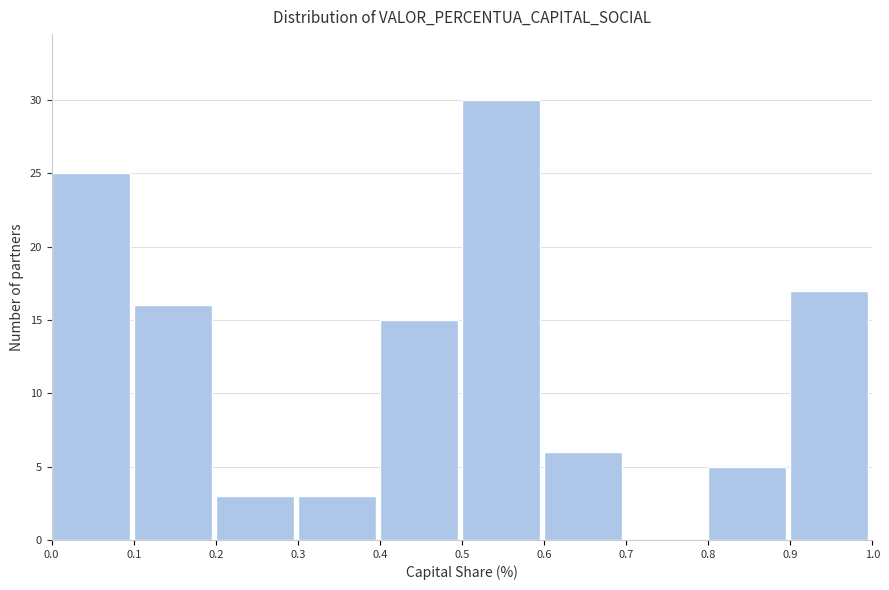

Reading left to right, transcribe this chart: for each bar, give the range it covers on the x-axis and its height. The values are not printed on the chart, so give them approximately, as read against the axis.

0.0 to 0.1: 25
0.1 to 0.2: 16
0.2 to 0.3: 3
0.3 to 0.4: 3
0.4 to 0.5: 15
0.5 to 0.6: 30
0.6 to 0.7: 6
0.7 to 0.8: 0
0.8 to 0.9: 5
0.9 to 1.0: 17